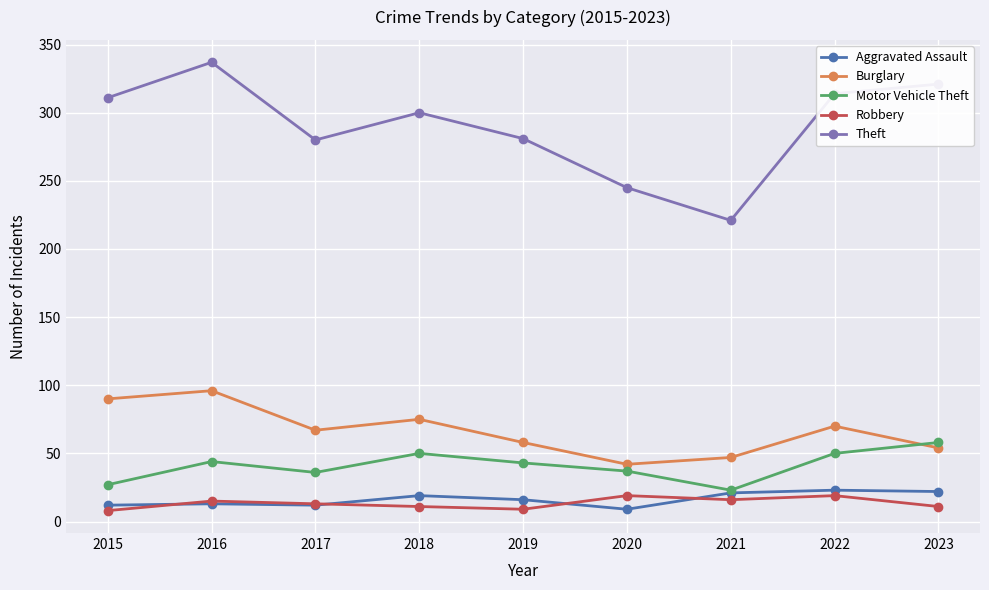

What is the highest value of the Burglary series?

96